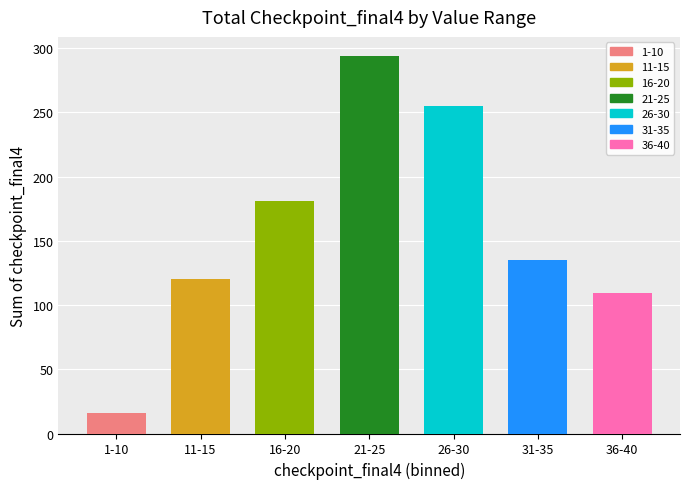

The value at 31-35 is 62. True or false?

False